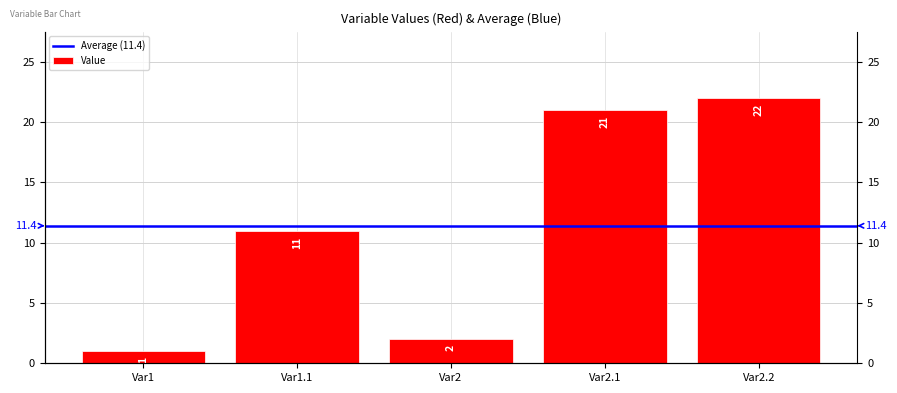

The chart shows a value of 6 at Var1.1. True or false?

False